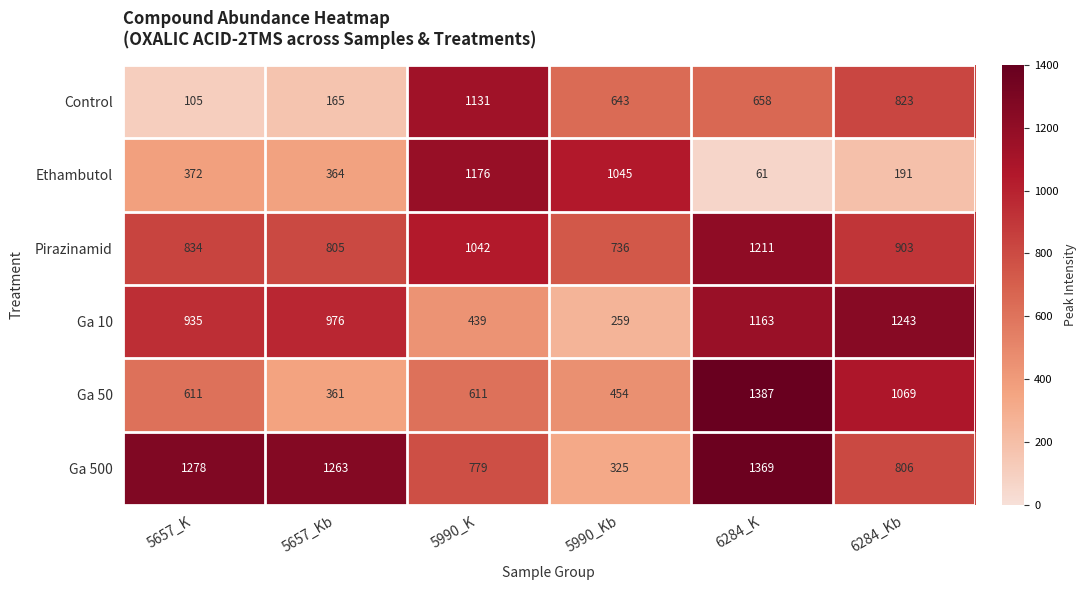

Which series changed the most between 5657_Kb and 5990_Kb?

Ga 500